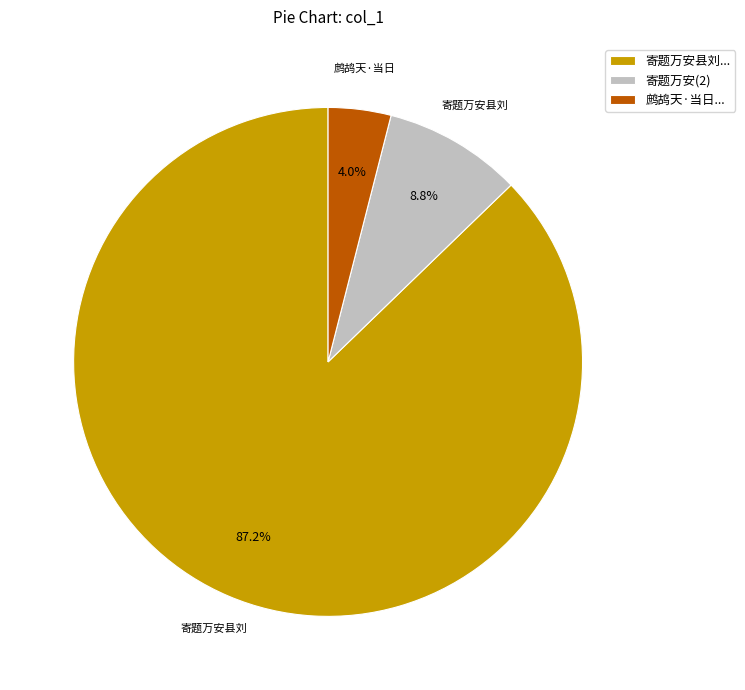

To the nearest percent, what is the average slice percentage?

33%